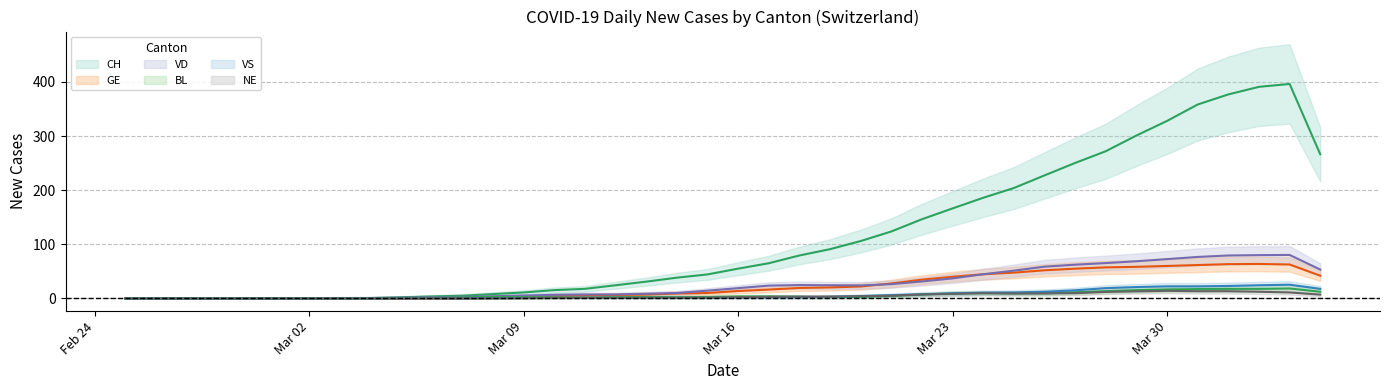

What is the label of the 36th point from the right?

2020-02-29